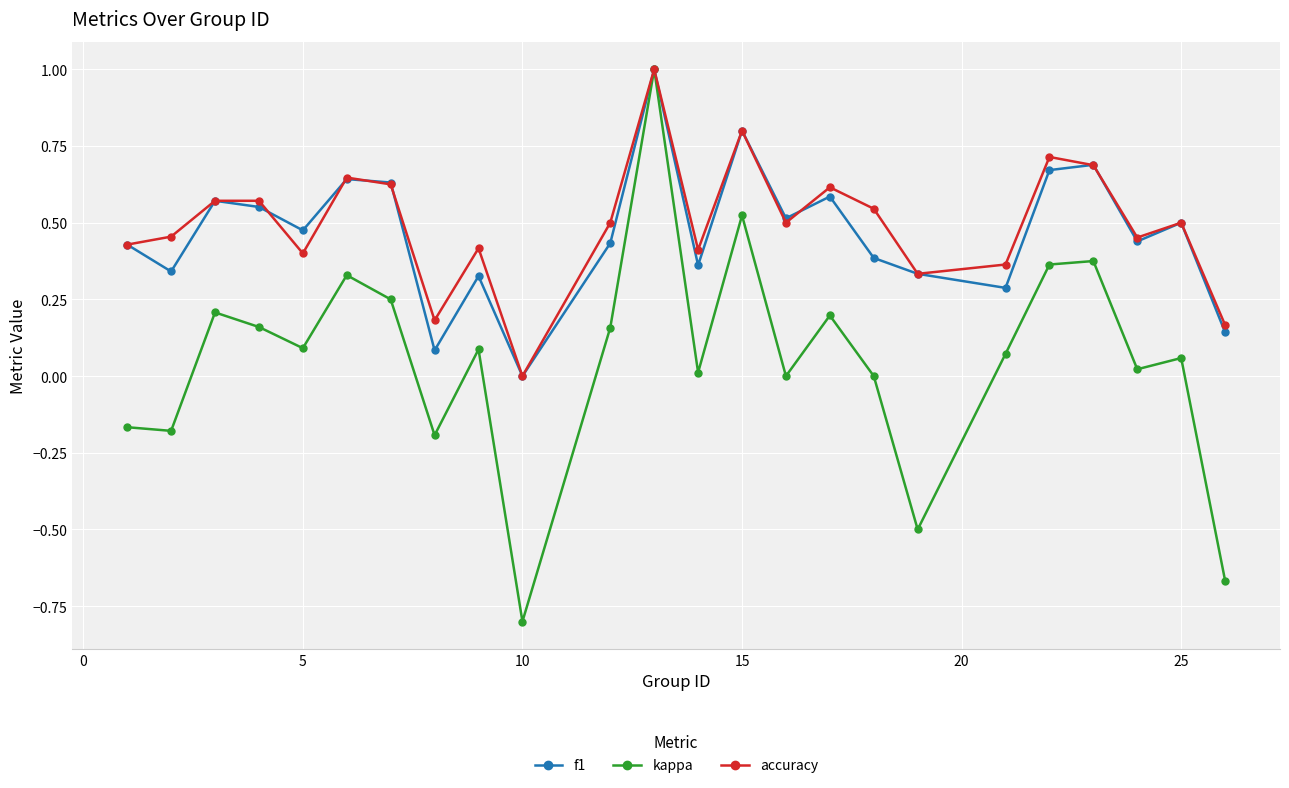

What is the smallest value displayed?

-0.8